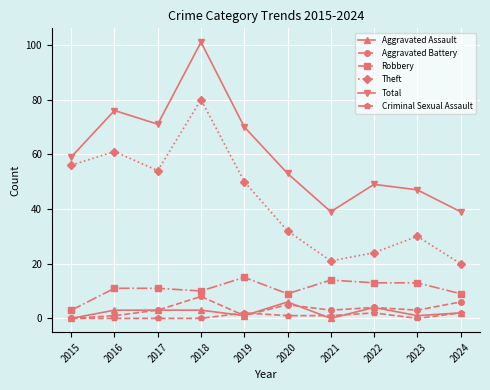

At which category is the sum across all series the highest?

2018